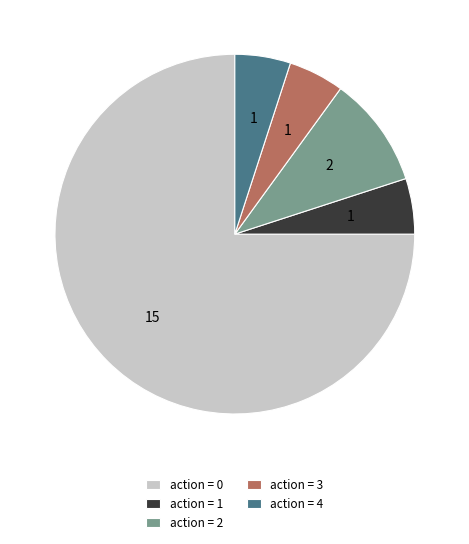

How many segments does this pie chart have?

5